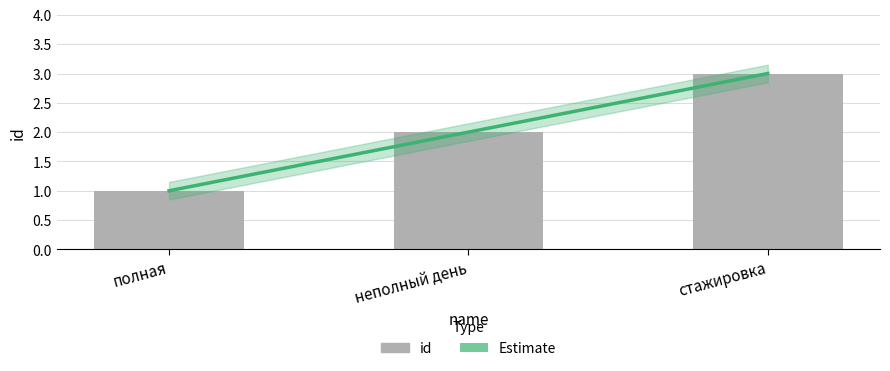

How many values are between 1 and 3?

3